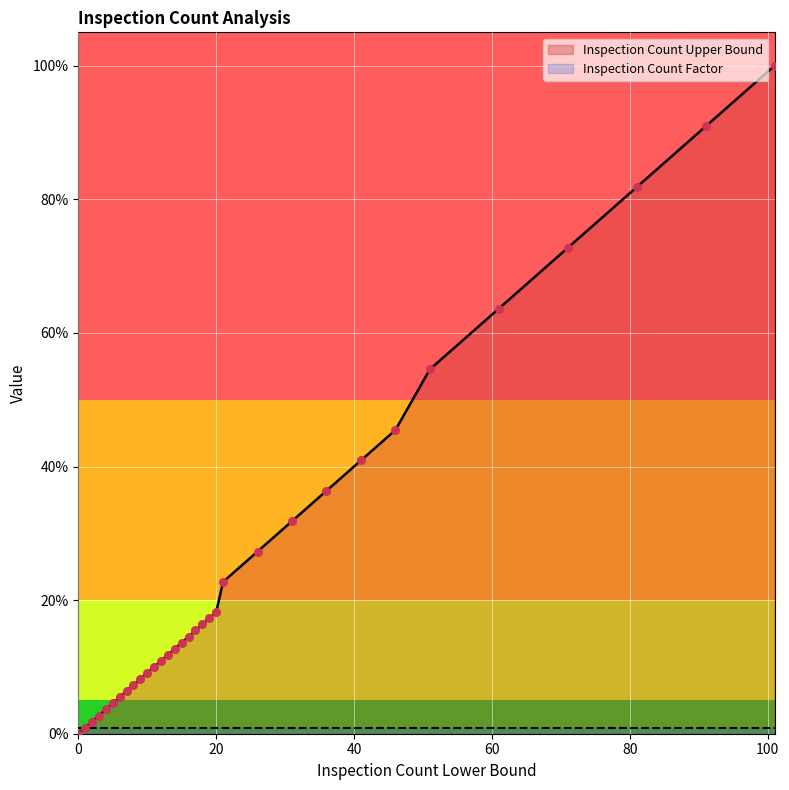

Which has a higher value, 5 or 81?

81